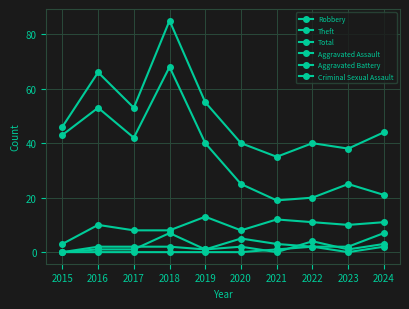

How many categories are shown in the chart?

10